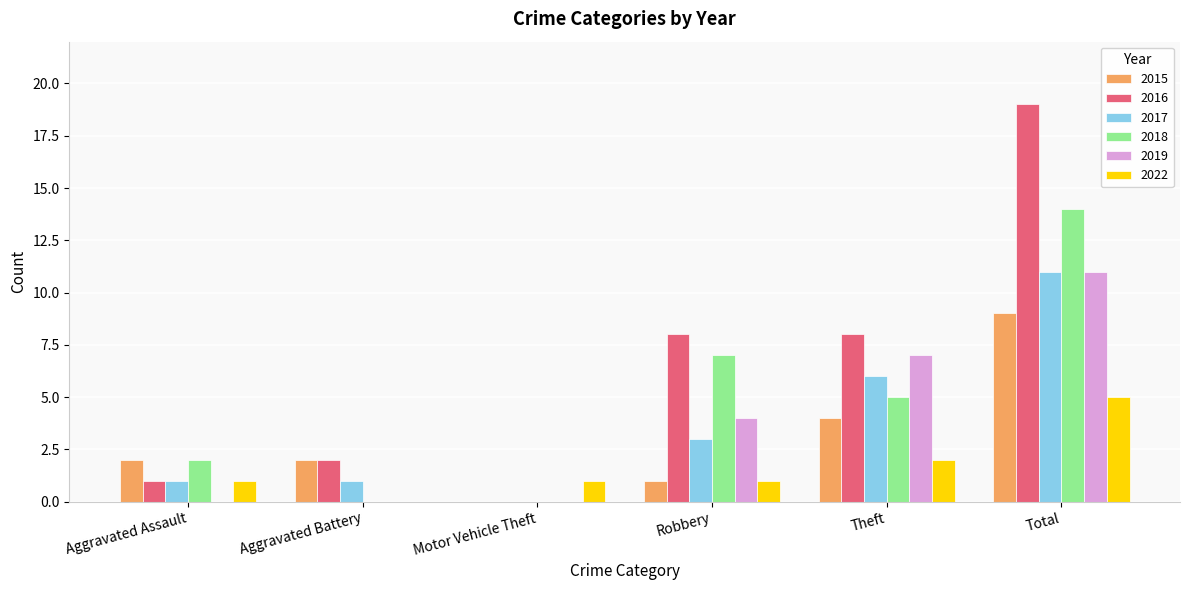

True or false: 2019 has a value of 4 at Total.

False